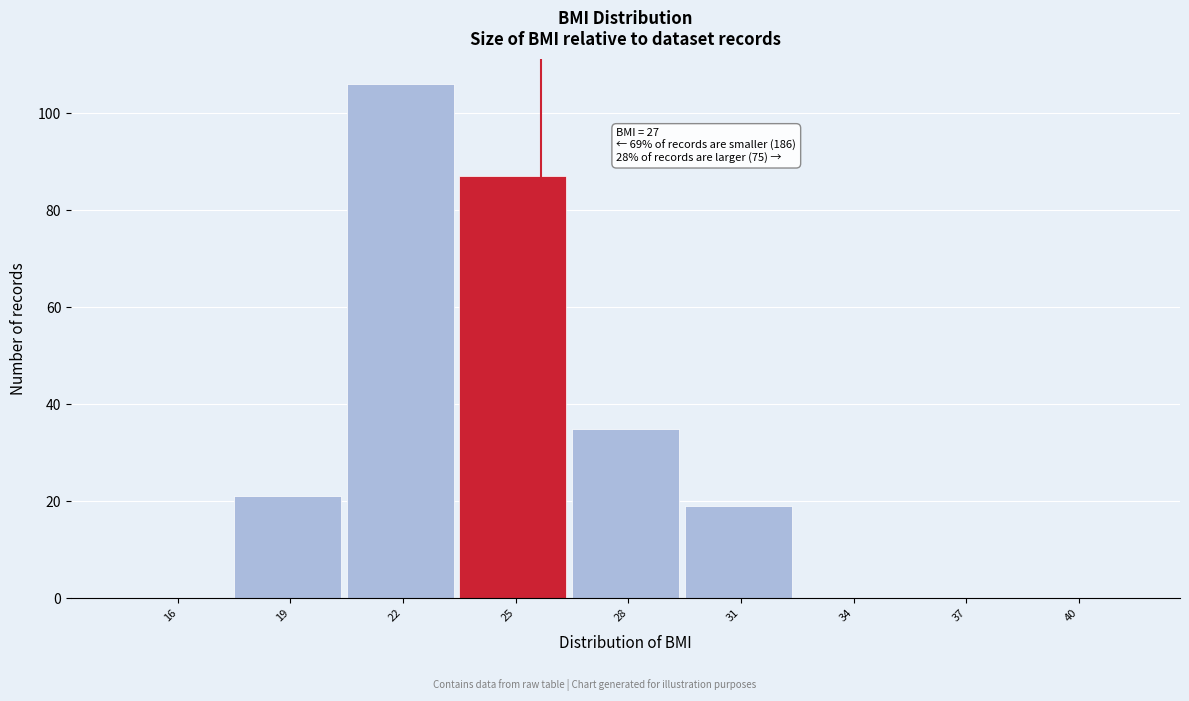

Reading right to left, what are all the values shown in this chart?

40=0	37=0	34=0	31=19	28=35	25=87	22=106	19=21	16=0